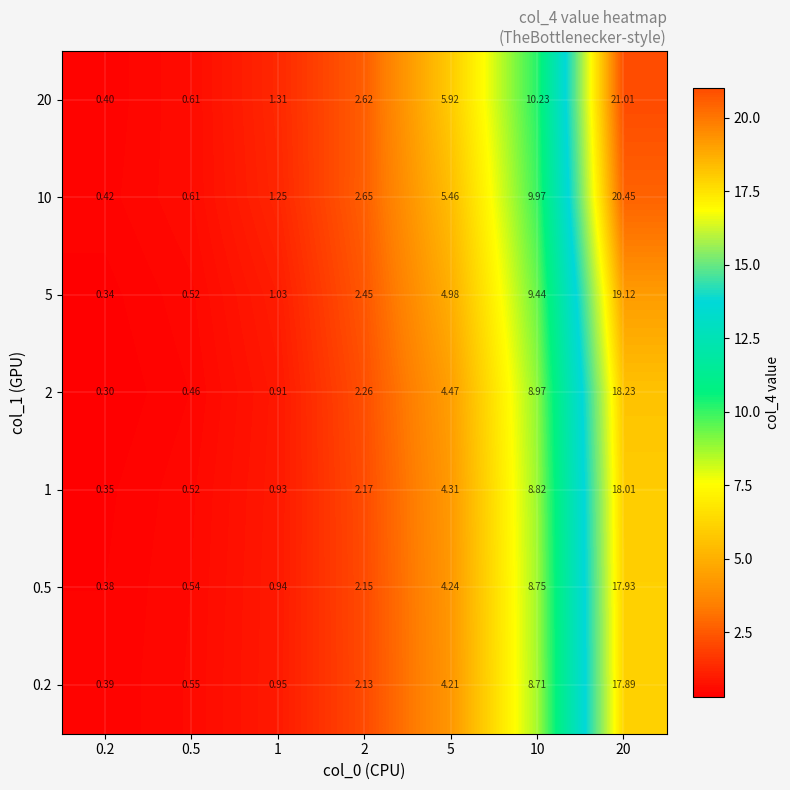

What is the total value across all series at 20?

132.6